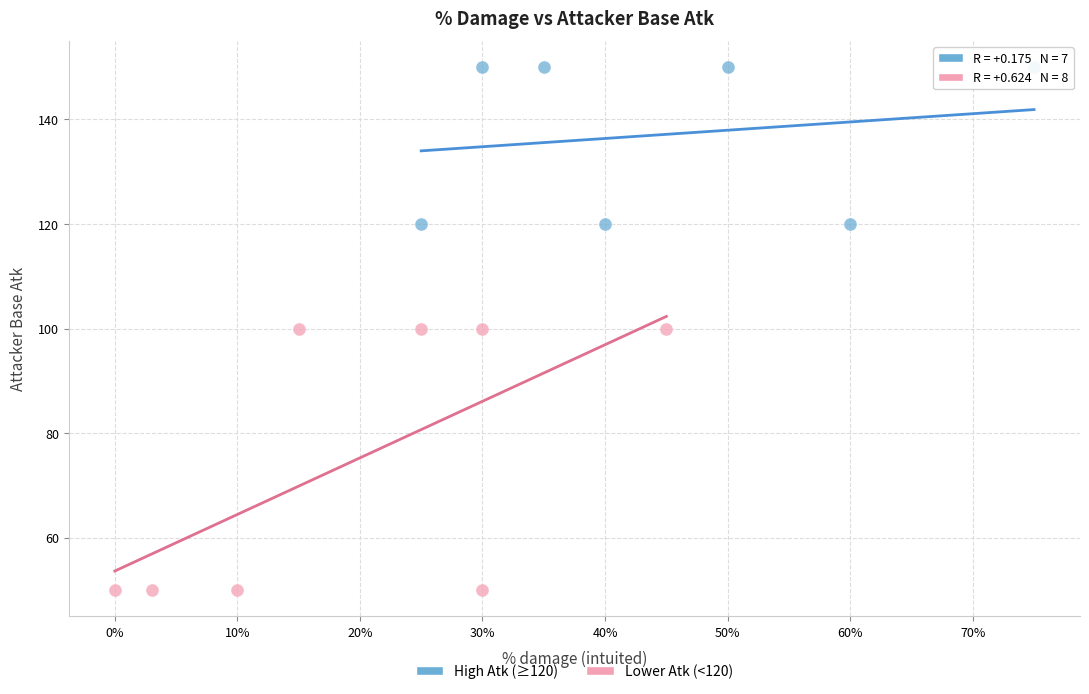

Which series reaches the maximum Y coordinate?

High Atk (≥120)